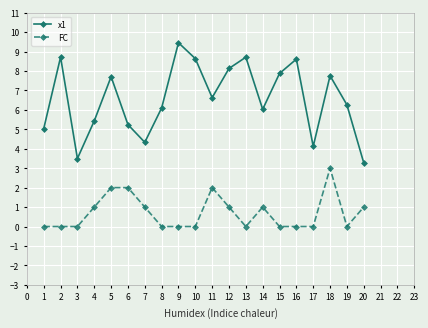

What is the difference between the maximum and second lowest values in the x1 series?

6.0